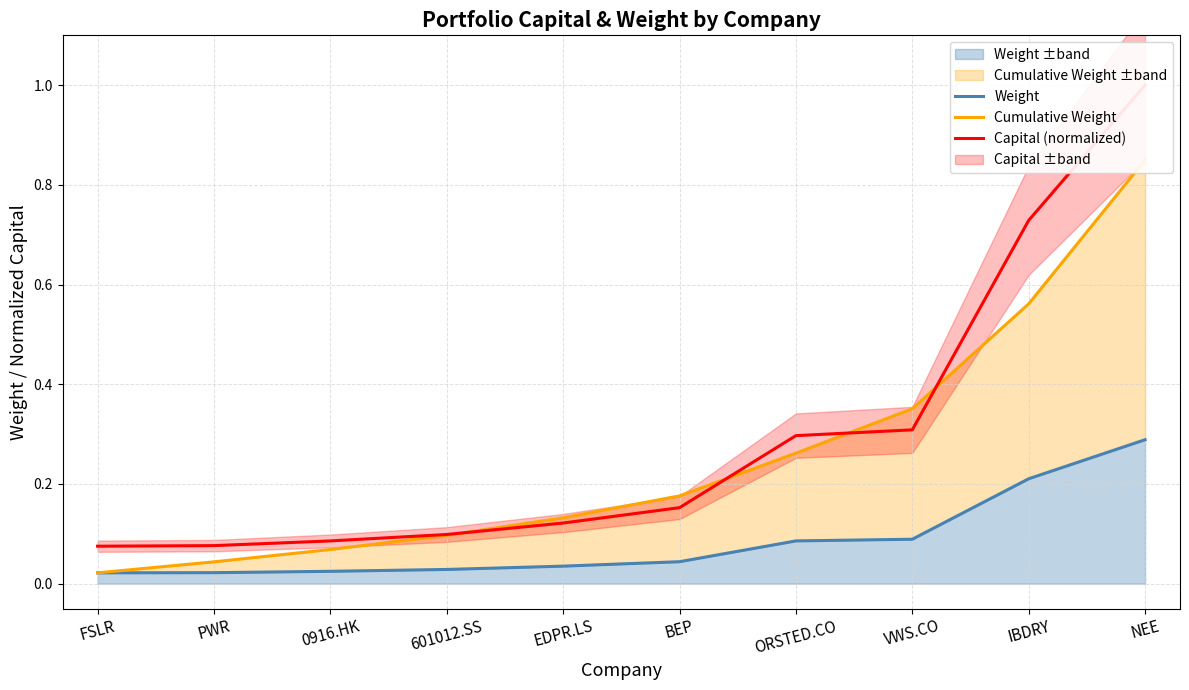

Rank the series by their maximum value, from highest to lowest.

Capital (normalized), Cumulative Weight, Weight